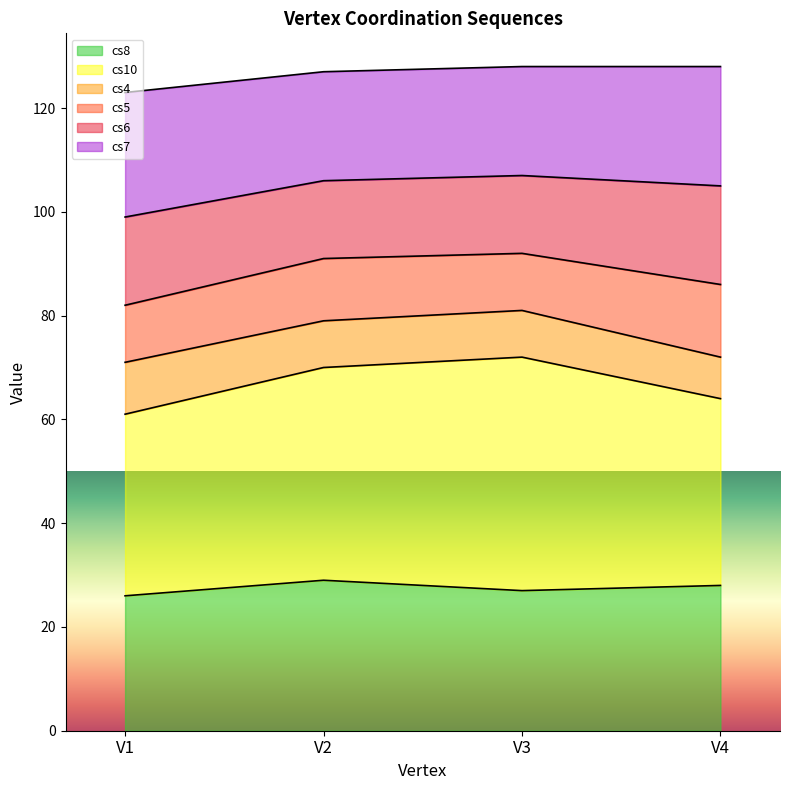

What is the total value across all series at V4?

128